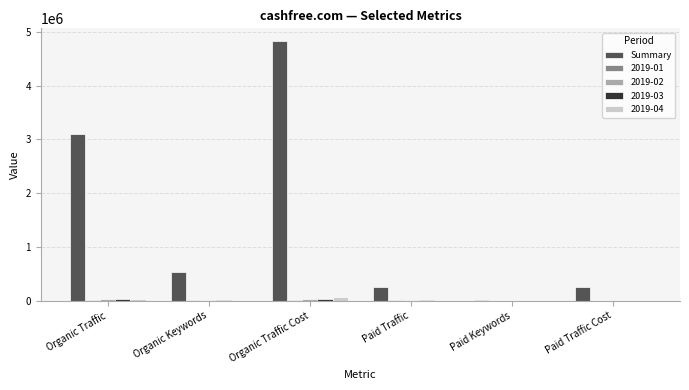

Is it true that Summary equals 226663 at Organic Keywords?

False